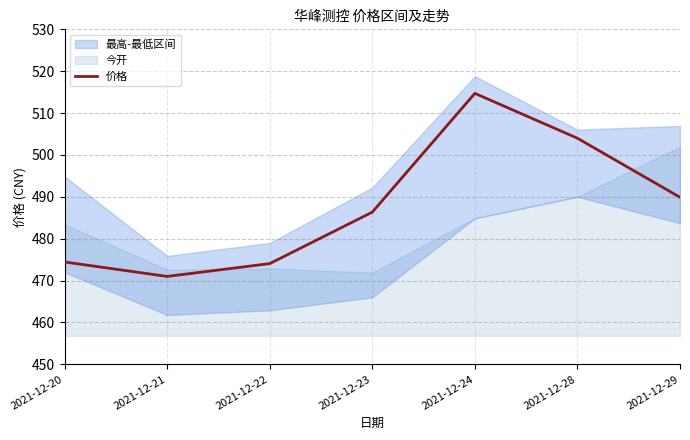

Approximately how many times larger is the value at 2021-12-24 compared to 2021-12-21?

1.1